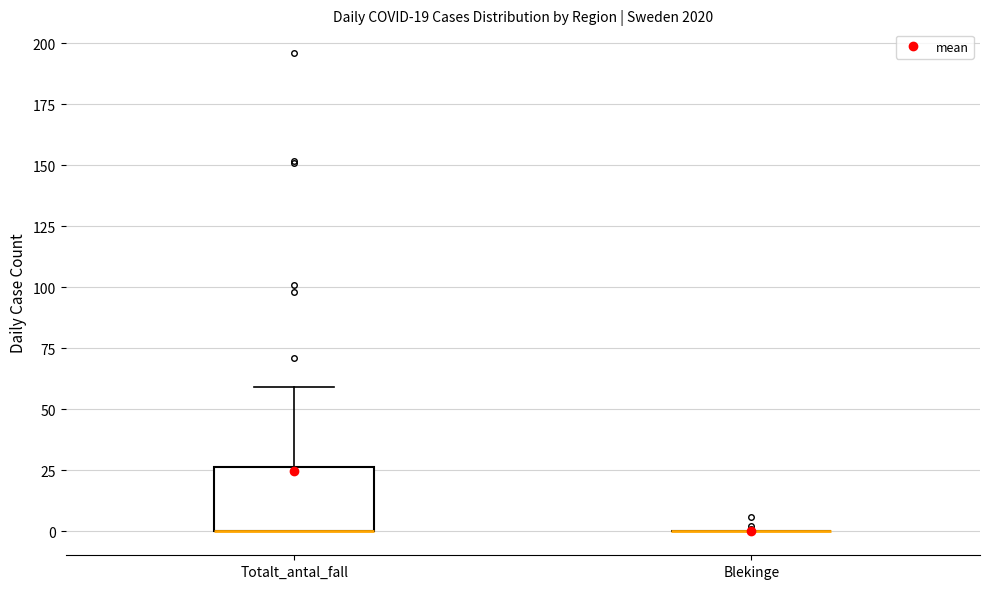

Which box is the tallest, from its lower edge to its upper edge?

Totalt_antal_fall